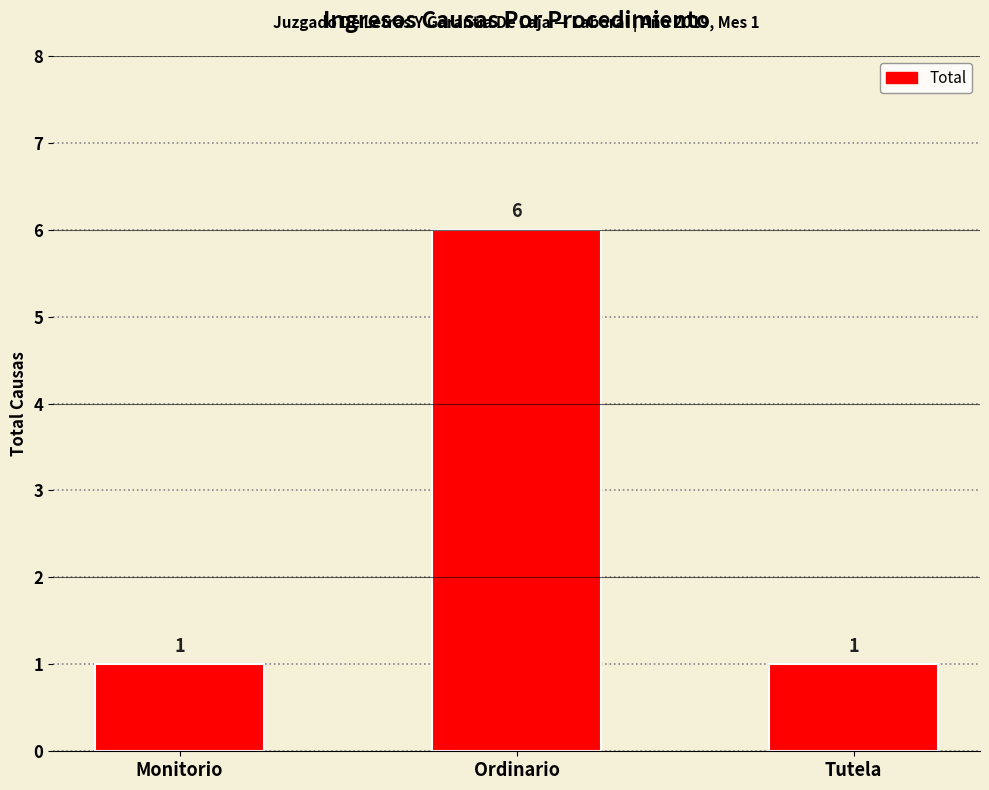

How many values are between 1 and 6?

3